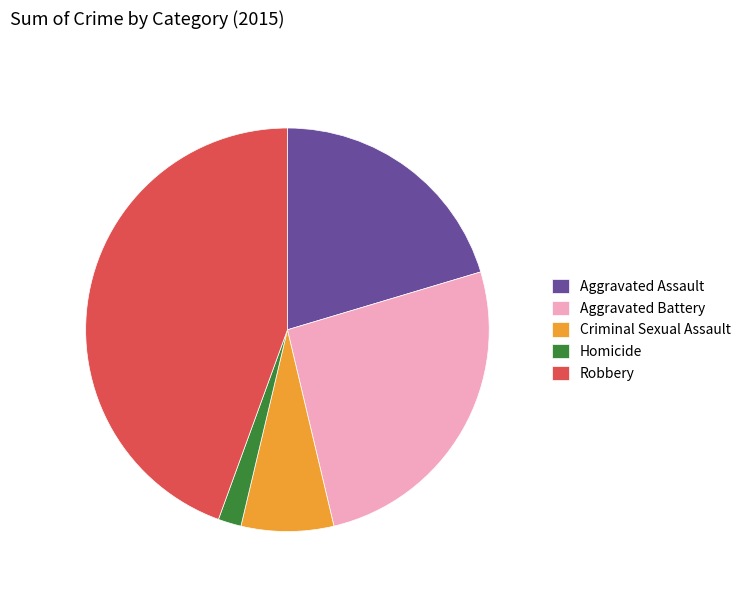

Do Aggravated Battery and Homicide together represent more than half of the pie?

No